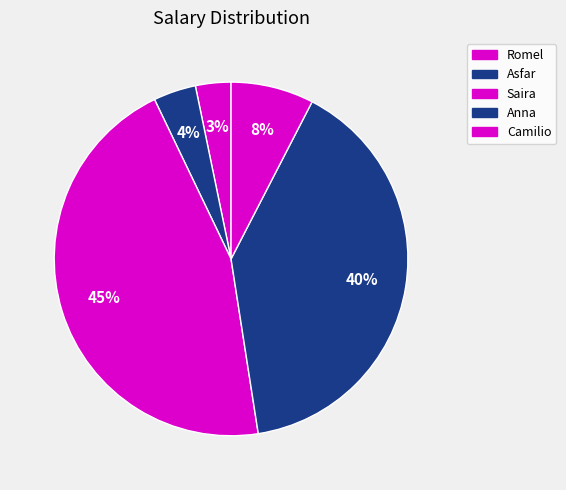

How many segments does this pie chart have?

5